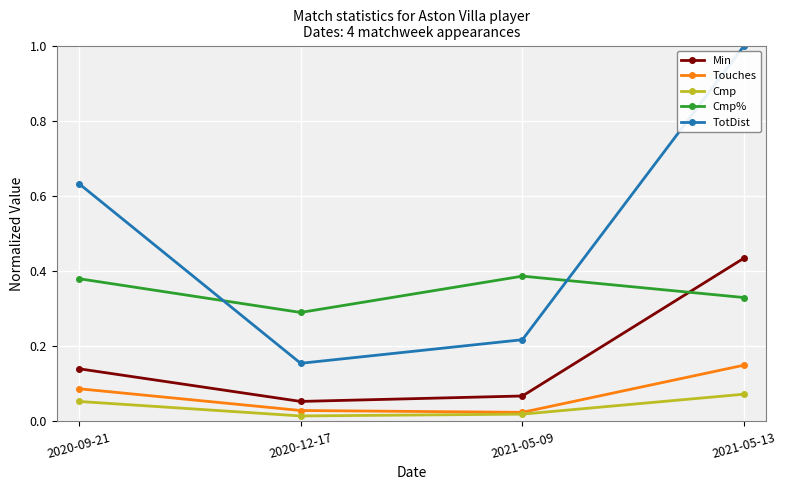

Is it true that TotDist equals 0.3 at 2020-09-21?

False